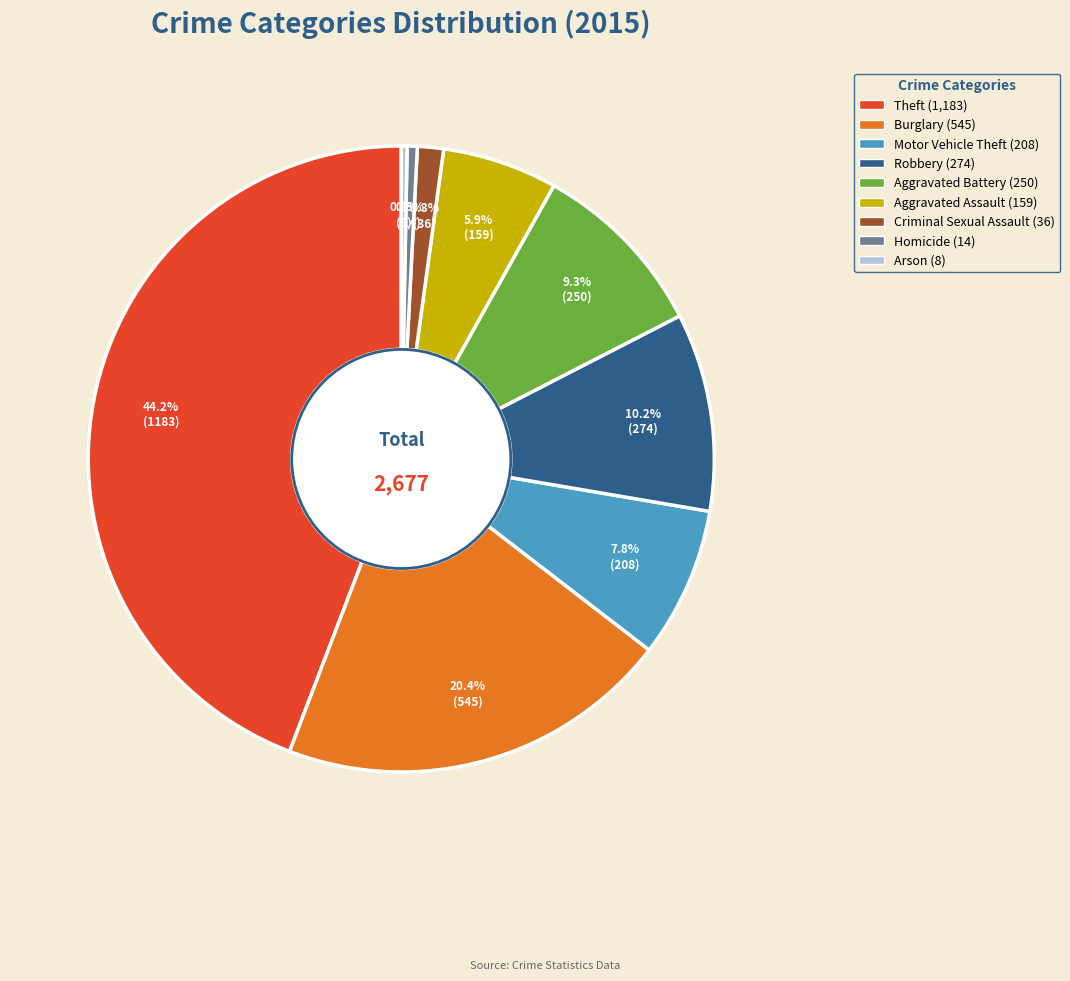

True or false: Motor Vehicle Theft accounts for 8% of the total.

True